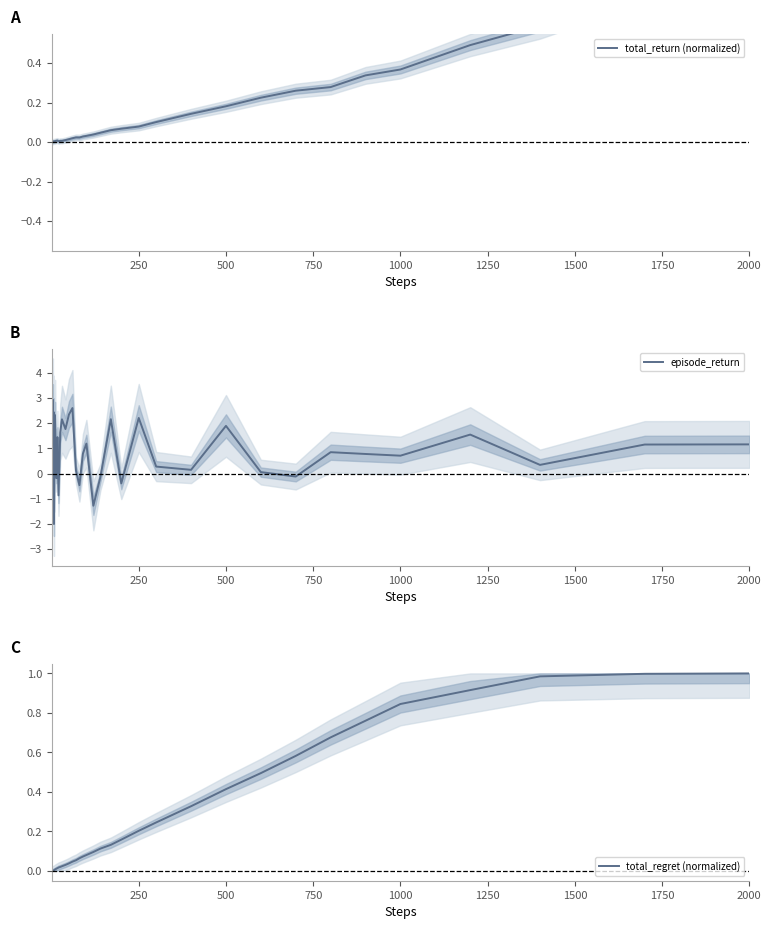

What is the minimum value for episode_return?

-2.0